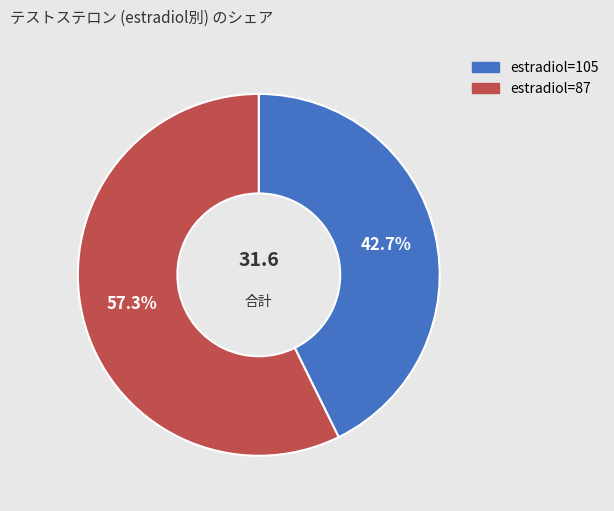

Is there any slice that represents more than half of the pie?

Yes